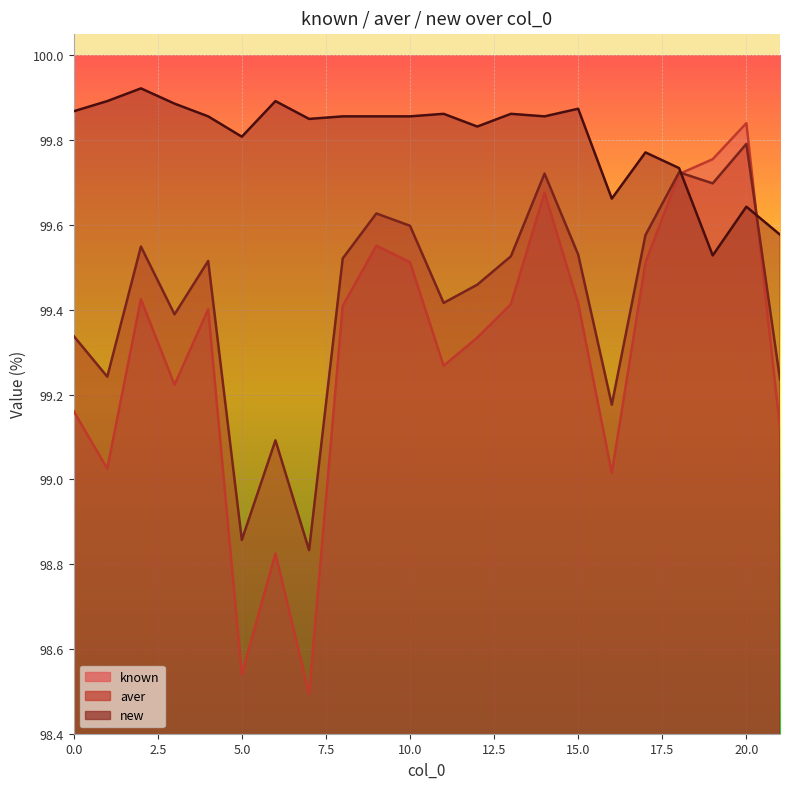

What is the greatest value displayed?

99.9